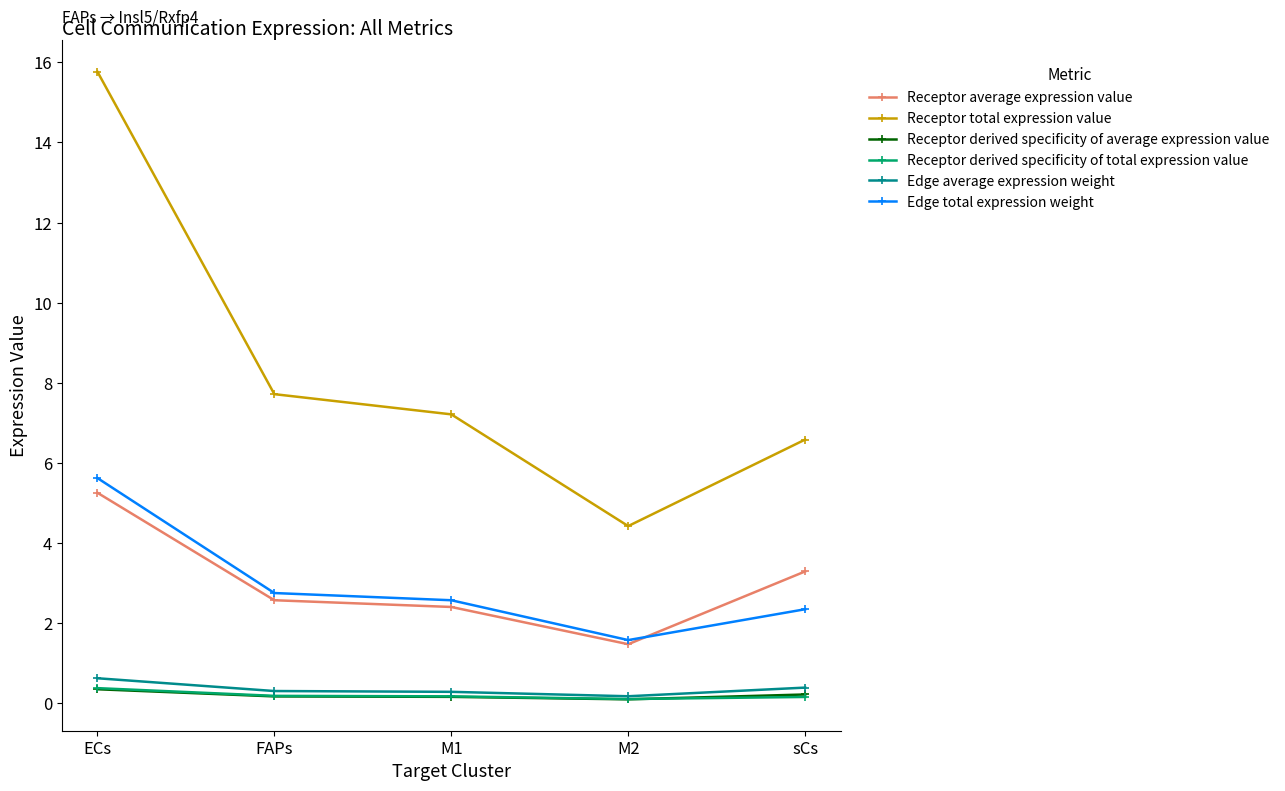

How many lines are shown in the chart?

6